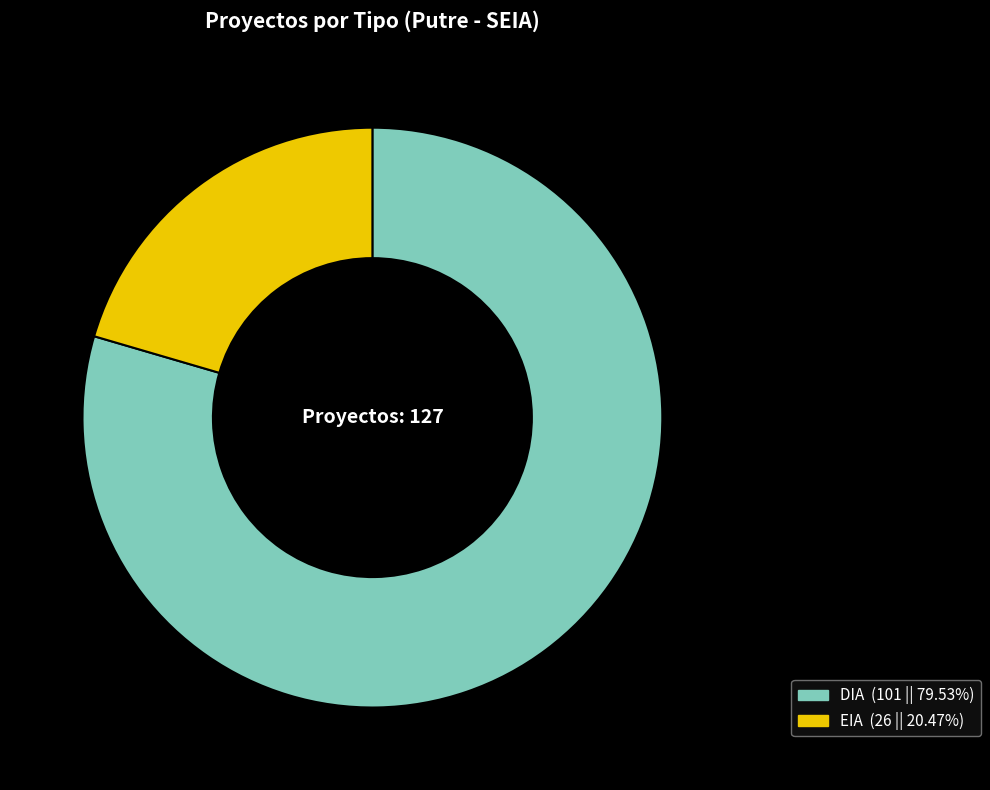

To the nearest percent, what is the difference between the largest and smallest slice percentages?

59%